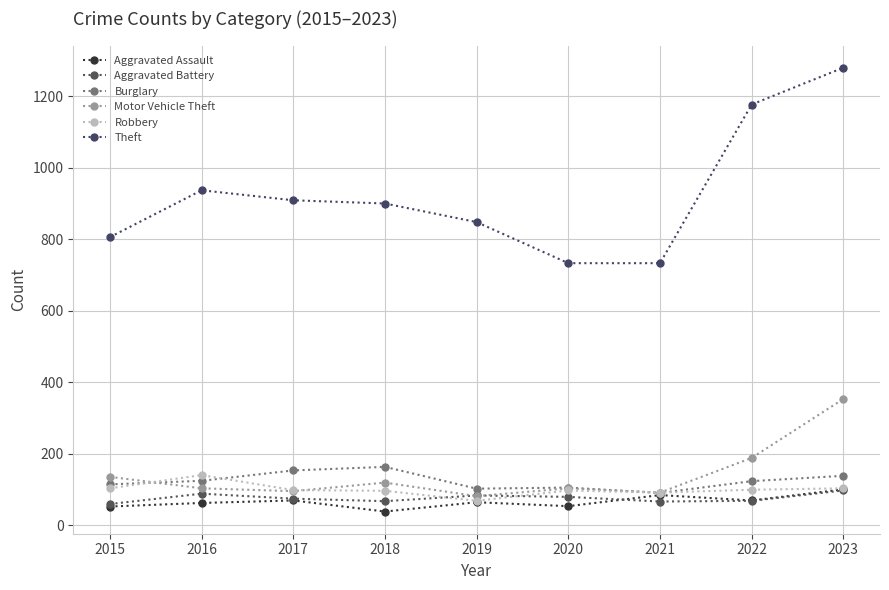

Reading left to right, list all the values displayed in this chart.

Aggravated Assault: 52	62	69	38	64	53	84	69	100
Aggravated Battery: 59	88	74	67	83	79	66	68	97
Burglary: 114	124	153	163	102	105	90	123	138
Motor Vehicle Theft: 135	103	95	119	81	103	91	188	353
Robbery: 103	140	98	96	68	97	91	99	103
Theft: 806	937	909	900	848	733	733	1177	1280